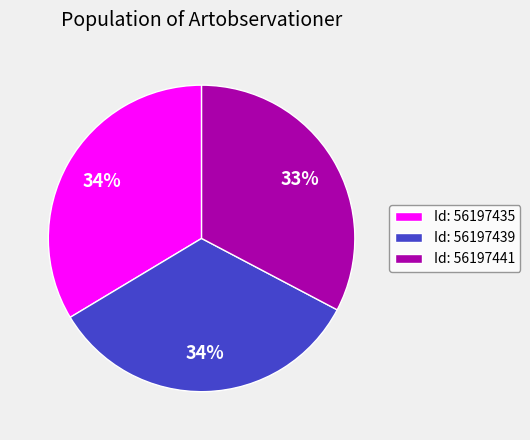

Count the number of slices in the pie.

3